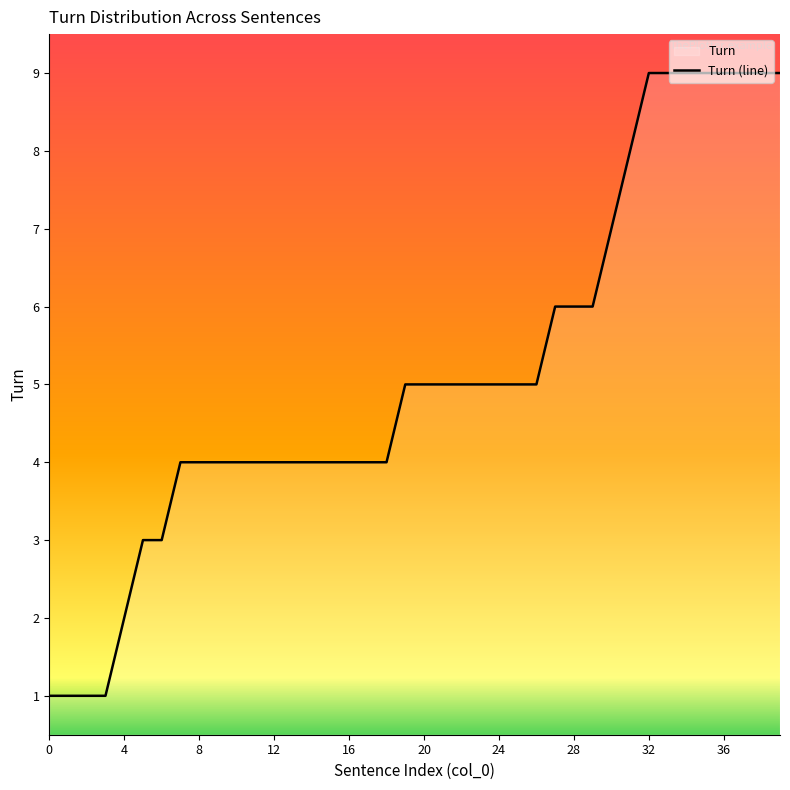

How many lines are shown in the chart?

1